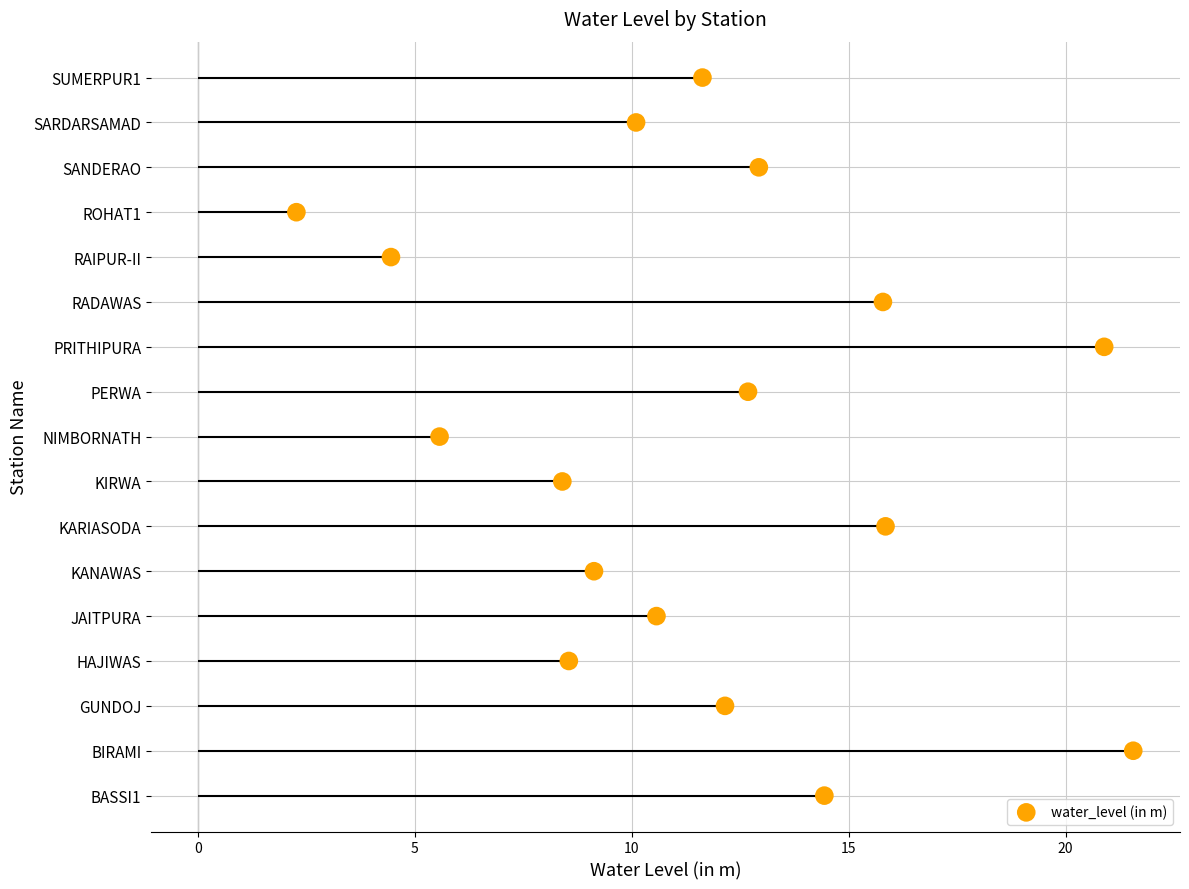

What is the ratio of the value at PERWA to the value at JAITPURA?

1.2